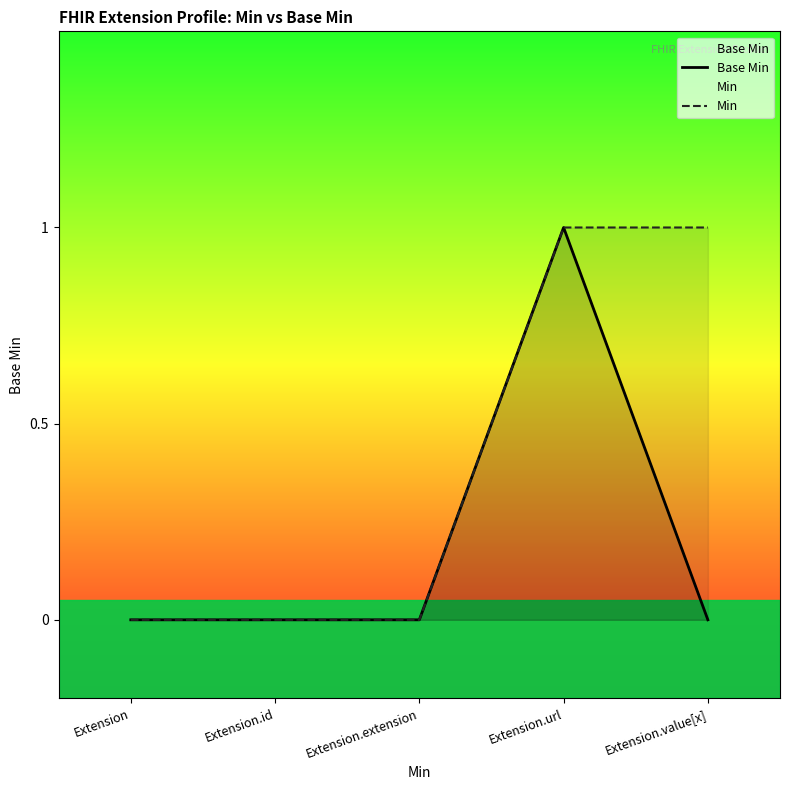

What is the difference between the maximum and second lowest values in the Min series?

1